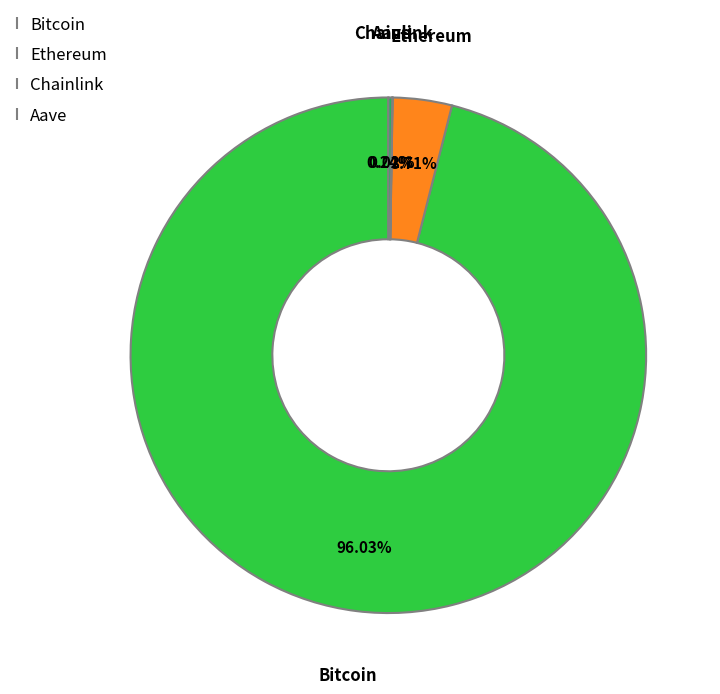

Is there a majority slice in this chart?

Yes